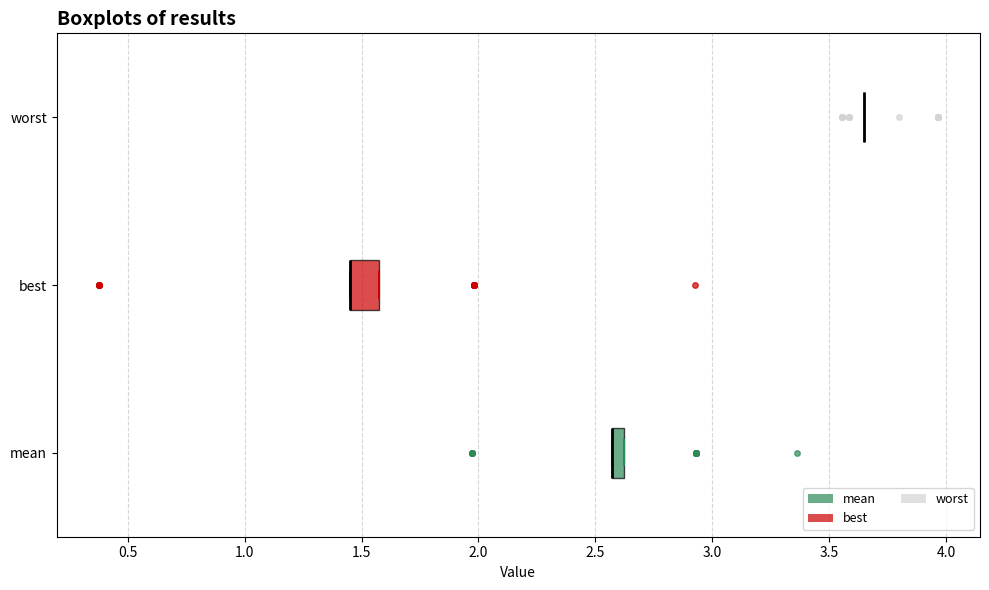

Which box is the widest, from its left edge to its right edge?

best